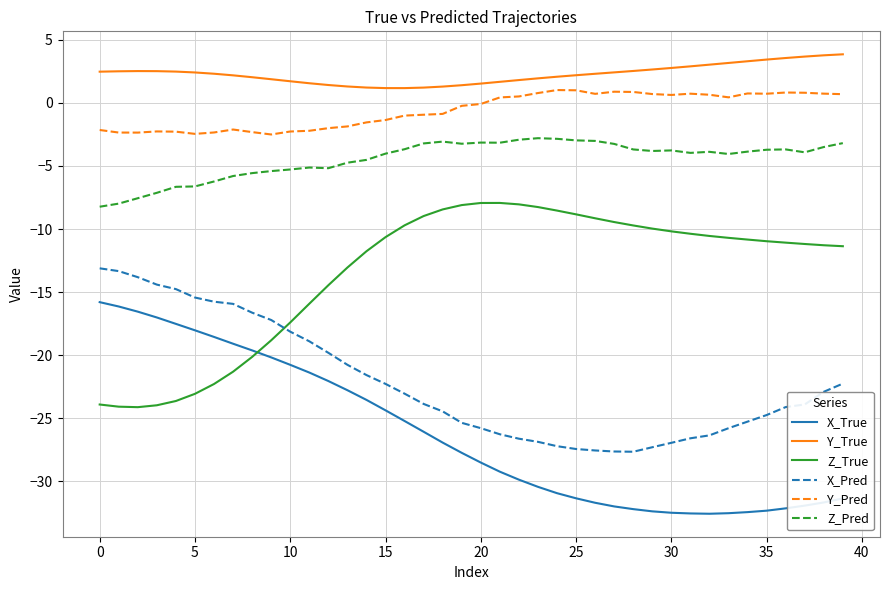

What is the smallest value displayed?

-32.6